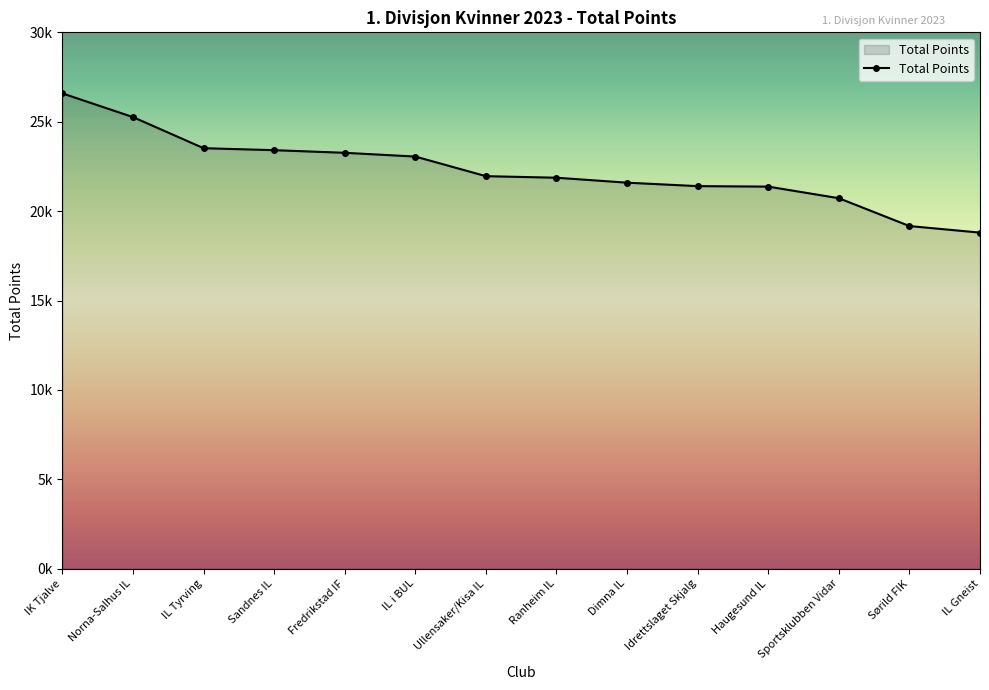

Which label corresponds to the smallest value in the chart?

IL Gneist